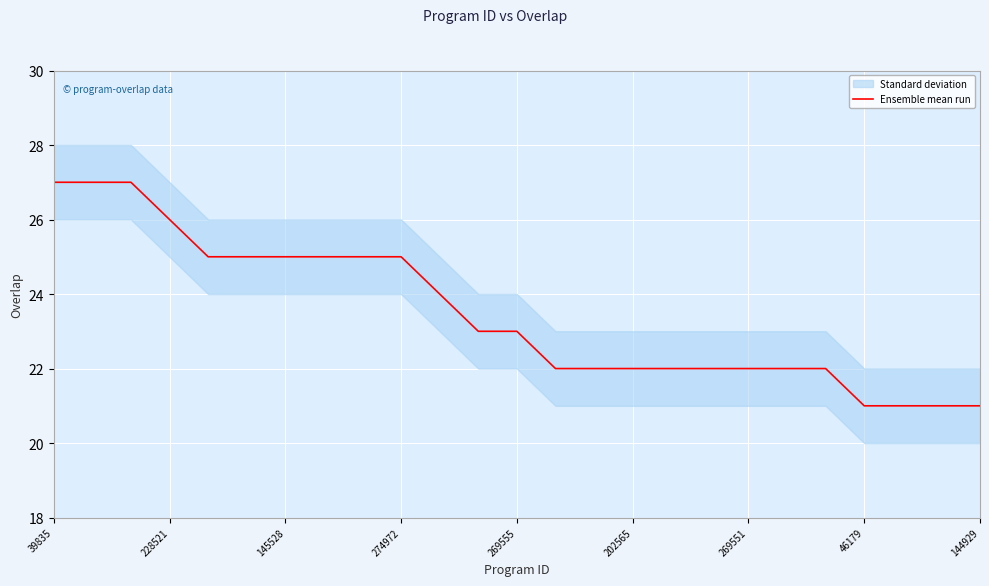

What is the smallest value displayed?

21